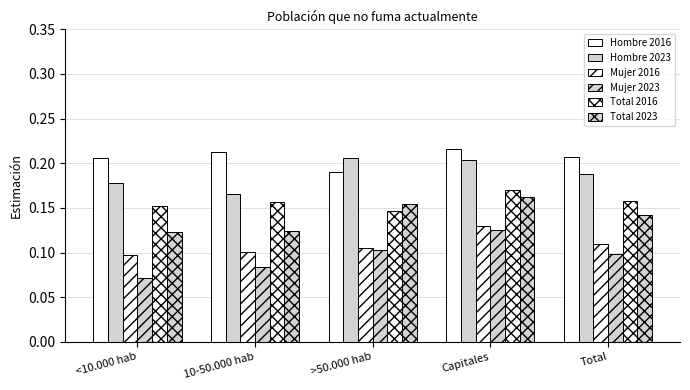

Reading left to right, what are all the values shown in this chart?

Hombre 2016: 0.2	0.2	0.2	0.2	0.2
Hombre 2023: 0.2	0.2	0.2	0.2	0.2
Mujer 2016: 0.1	0.1	0.1	0.1	0.1
Mujer 2023: 0.1	0.1	0.1	0.1	0.1
Total 2016: 0.2	0.2	0.1	0.2	0.2
Total 2023: 0.1	0.1	0.2	0.2	0.1